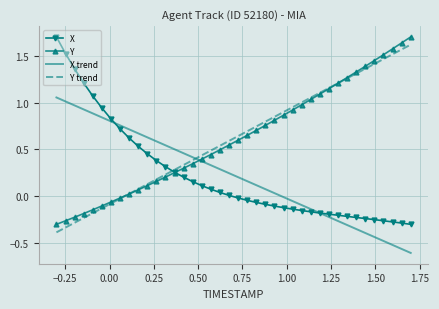

What are all the series names shown in the legend?

X, Y, X trend, Y trend